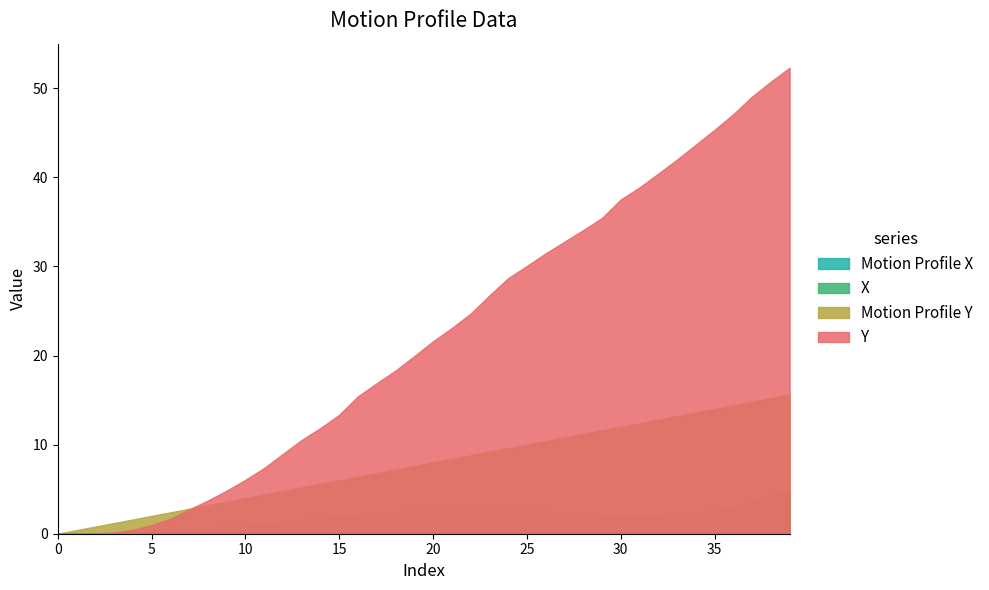

How many interior local valleys does the X series have?

1